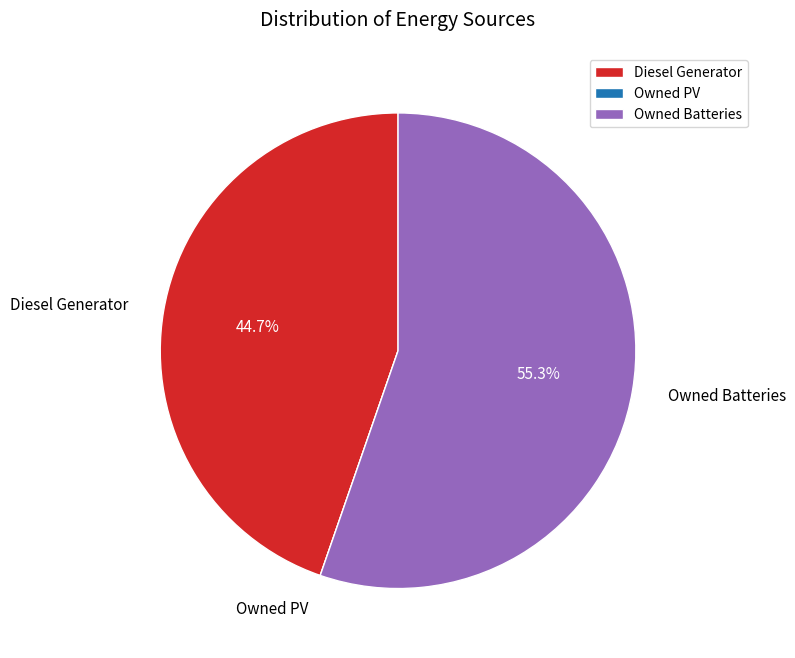

Which category has the biggest portion of the pie?

Owned Batteries